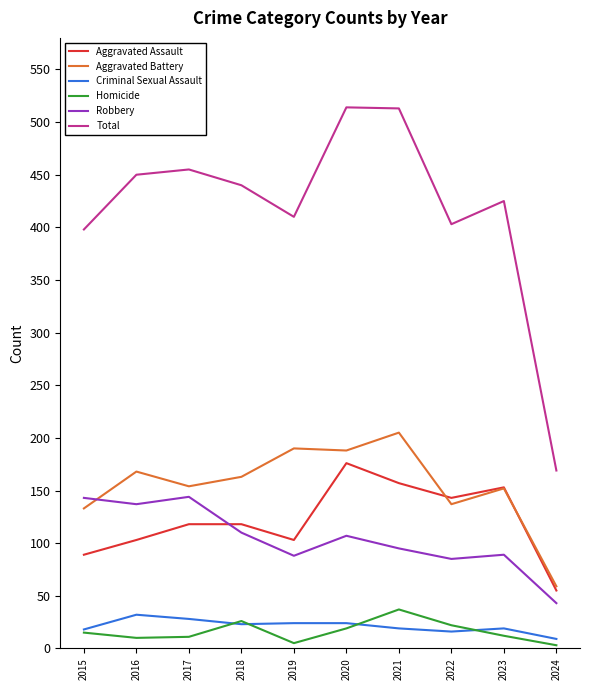

What is the sum of all Homicide values?

160